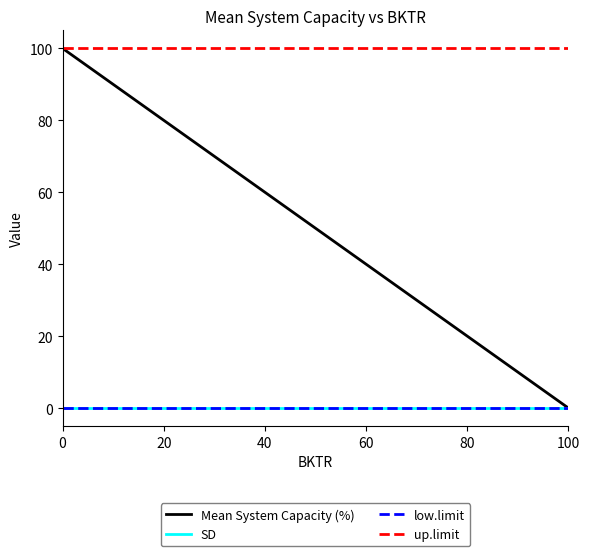

Does the chart display data point markers on the line(s)?

No